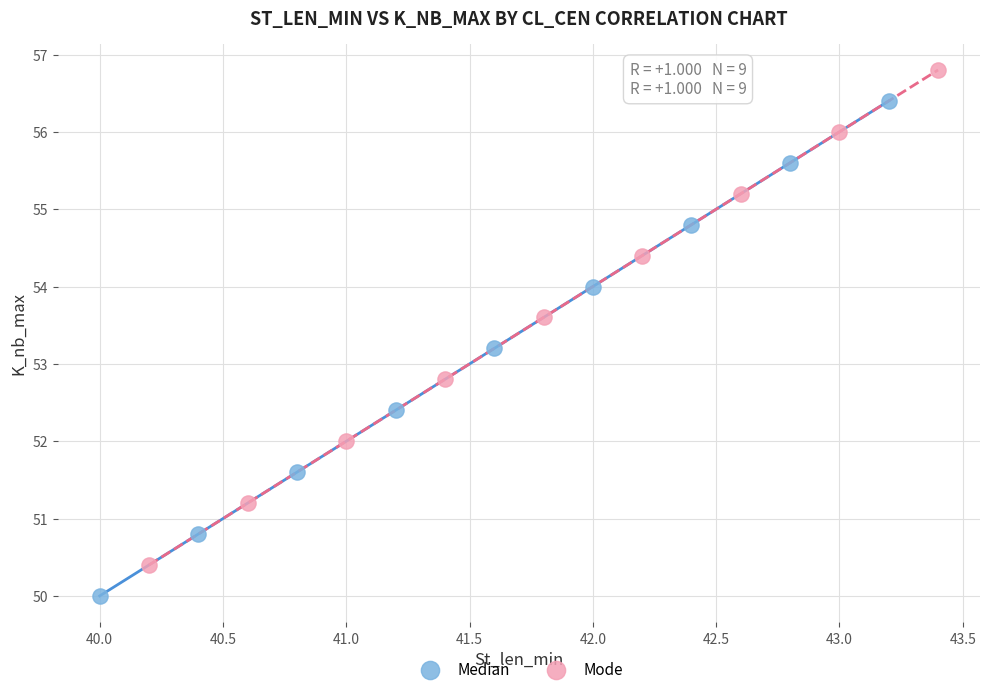

What are all the series names shown in the legend?

Median, Mode